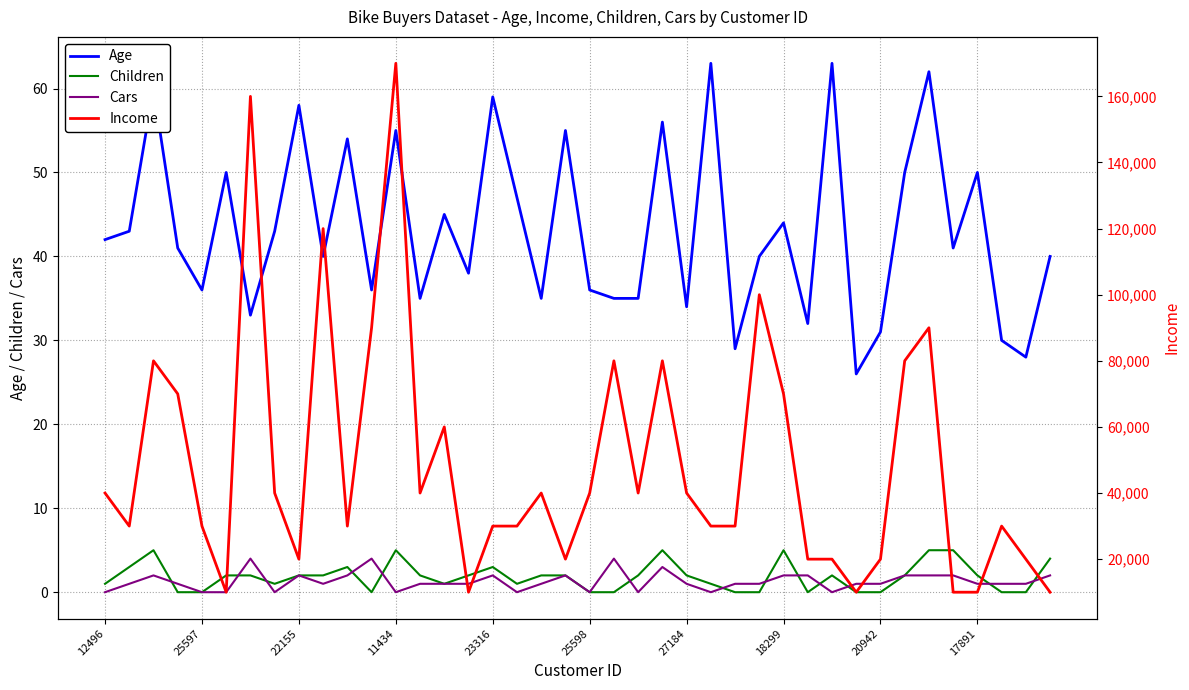

The value of Cars at 11434 is 0. True or false?

True